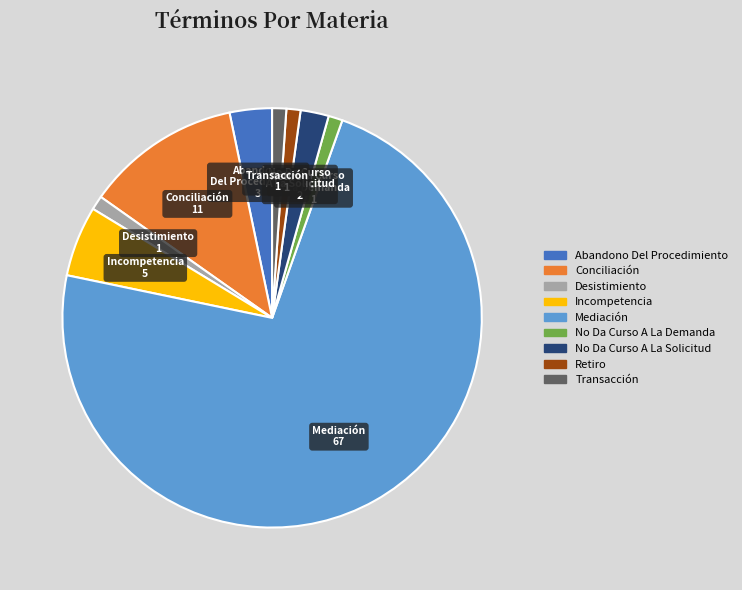

Do Mediación and Incompetencia together represent more than half of the pie?

Yes